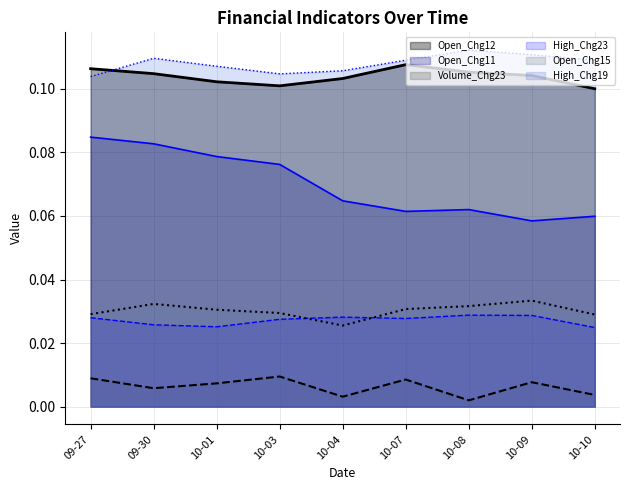

How many distinct data groups are displayed?

6